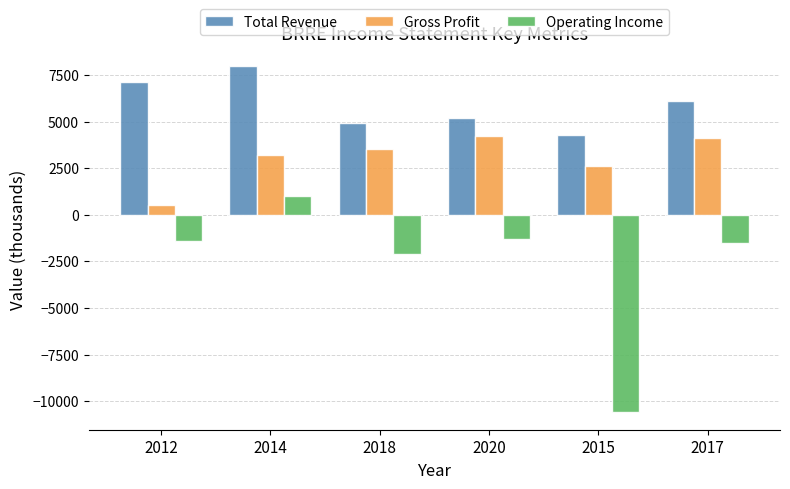

Reading right to left, list all the values displayed in this chart.

Total Revenue: 6100	4300	5200	4900	8000	7100
Gross Profit: 4100	2600	4200	3500	3200	500
Operating Income: -1500	-10600	-1300	-2100	1000	-1400